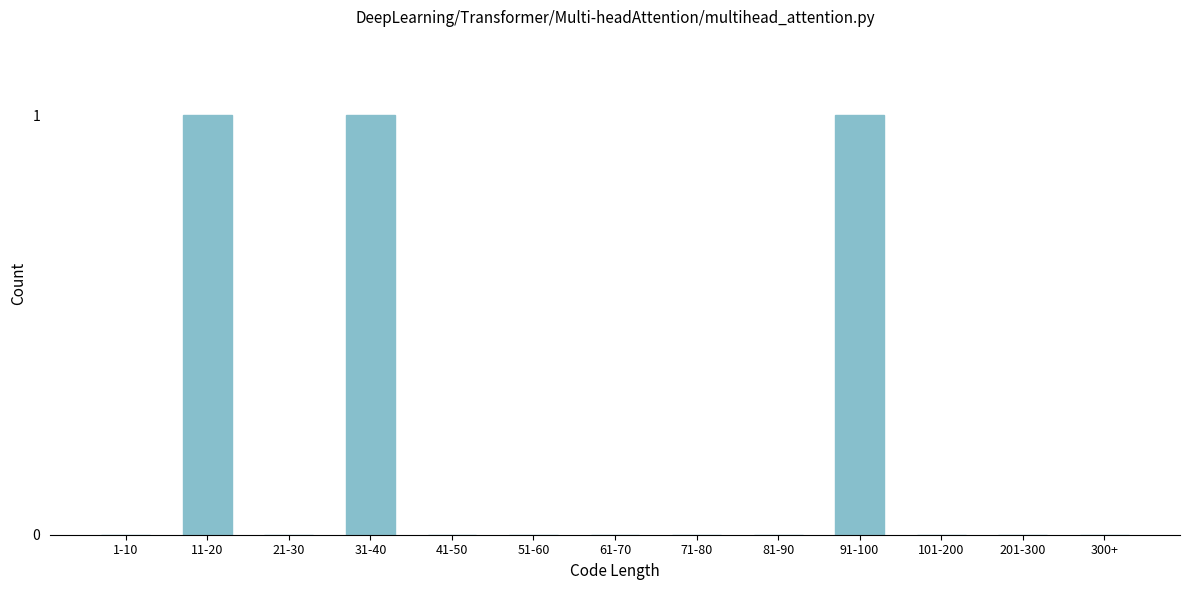

Reading left to right, list all the values displayed in this chart.

1-10=0	11-20=1	21-30=0	31-40=1	41-50=0	51-60=0	61-70=0	71-80=0	81-90=0	91-100=1	101-200=0	201-300=0	300+=0